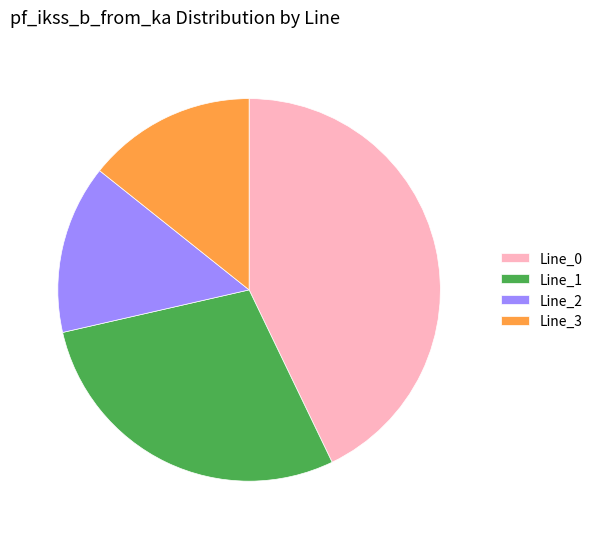

True or false: Line_3 accounts for 14% of the total.

True